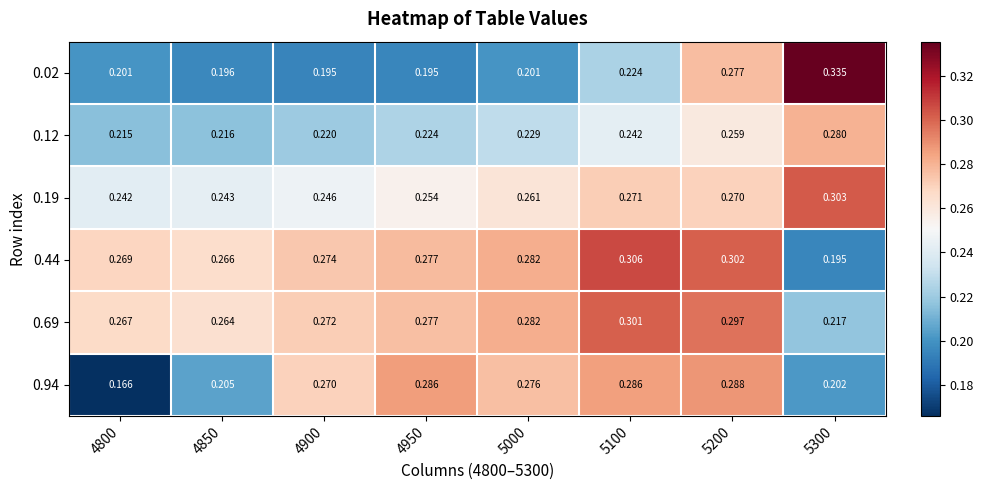

At which category is the sum across all series the highest?

5200